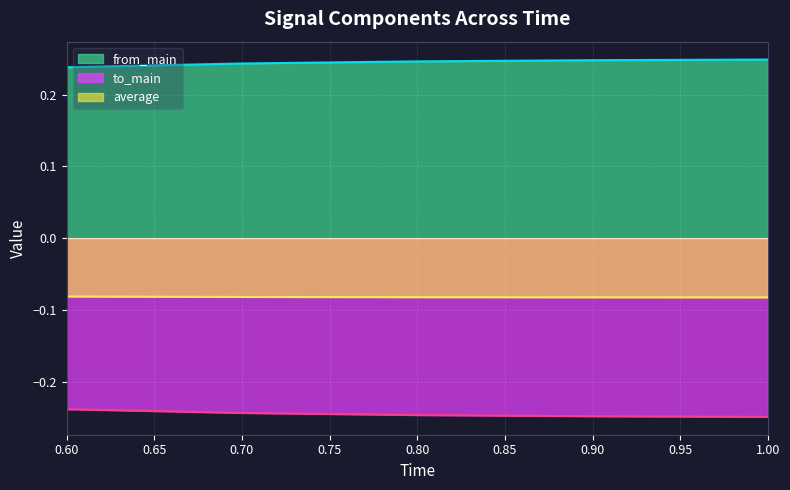

True or false: average and to_main intersect in this chart.

False